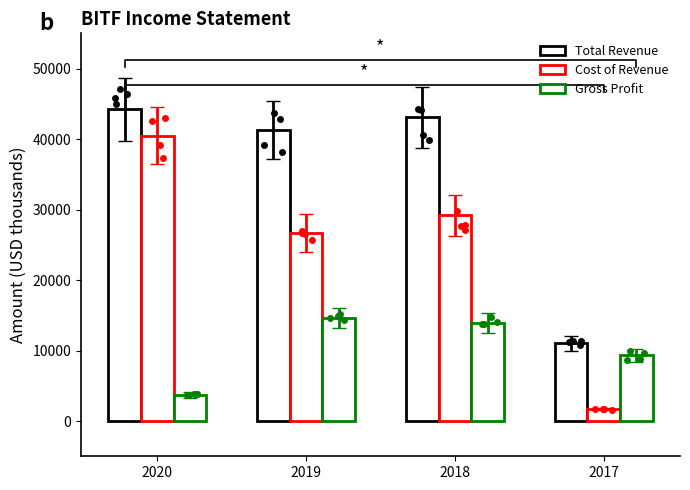

Which series contains the lowest Y value?

Cost of Revenue